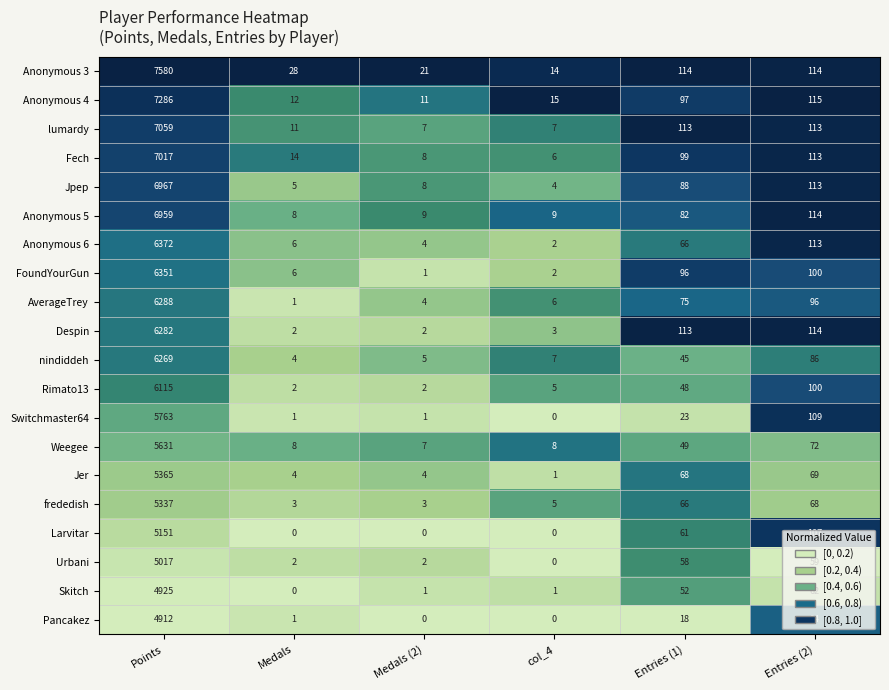

At which label is Weegee closest to 2819?

Entries (2)